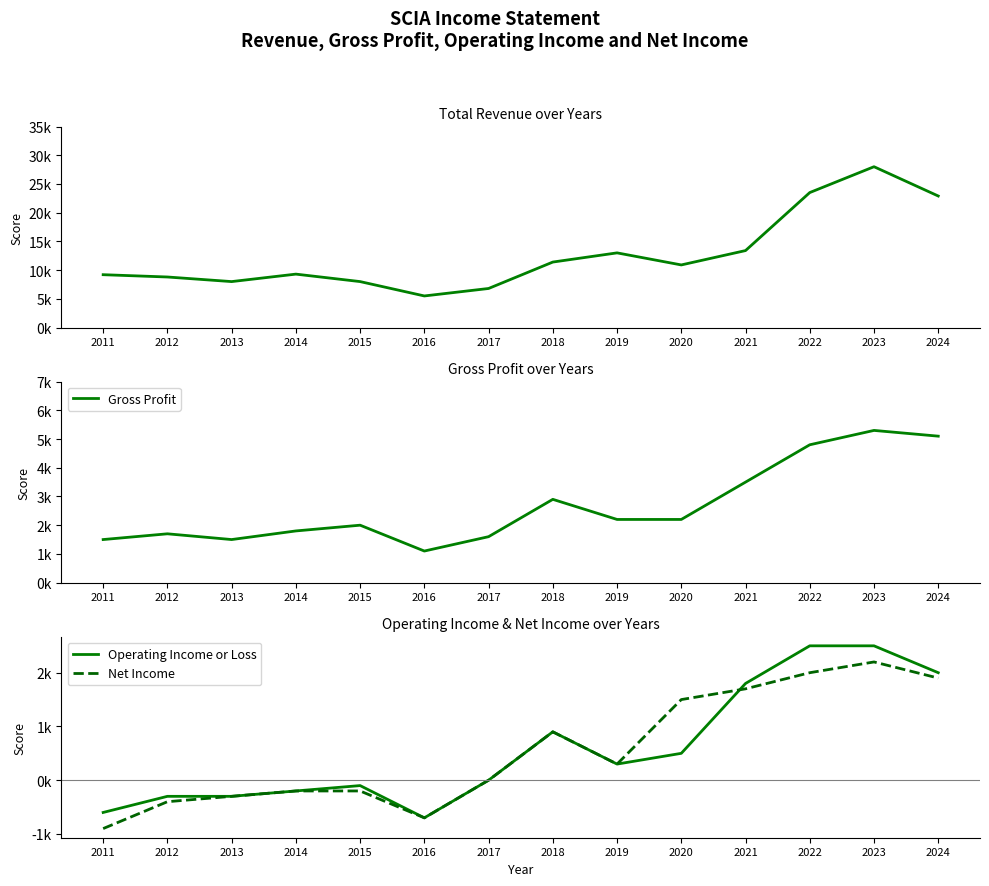

Reading right to left, list all the values displayed in this chart.

Total Revenue: 2024=22900	2023=28000	2022=23500	2021=13400	2020=10900	2019=13000	2018=11400	2017=6800	2016=5500	2015=8000	2014=9300	2013=8000	2012=8800	2011=9200
Gross Profit: 2024=5100	2023=5300	2022=4800	2021=3500	2020=2200	2019=2200	2018=2900	2017=1600	2016=1100	2015=2000	2014=1800	2013=1500	2012=1700	2011=1500
Operating Income or Loss: 2024=2000	2023=2500	2022=2500	2021=1800	2020=500	2019=300	2018=900	2017=0	2016=-700	2015=-100	2014=-200	2013=-300	2012=-300	2011=-600
Net Income: 2024=1900	2023=2200	2022=2000	2021=1700	2020=1500	2019=300	2018=900	2017=0	2016=-700	2015=-200	2014=-200	2013=-300	2012=-400	2011=-900